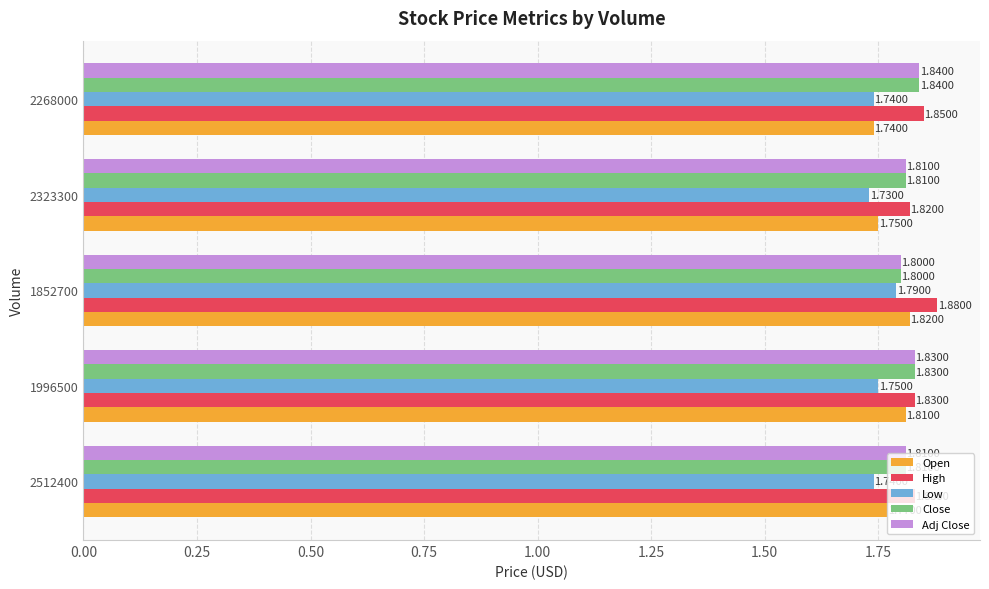

Which label corresponds to the smallest value in the chart?

2323300